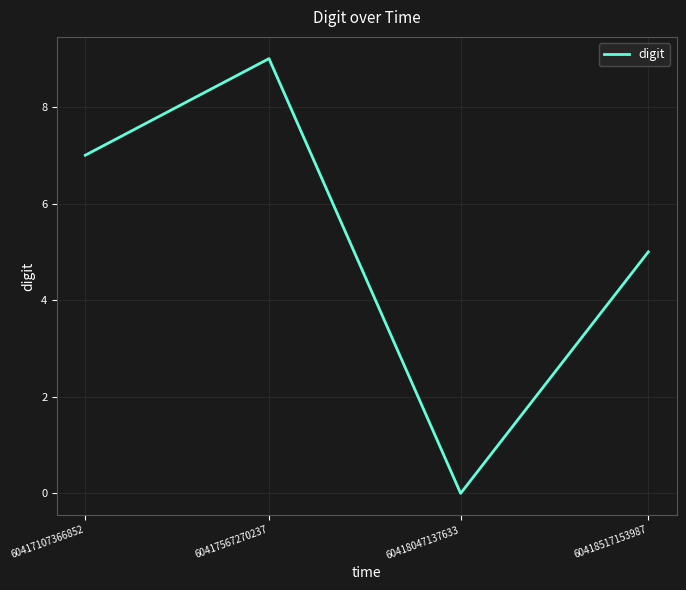

What is the change in value from 60417567270237 to 60418517153987?

-4